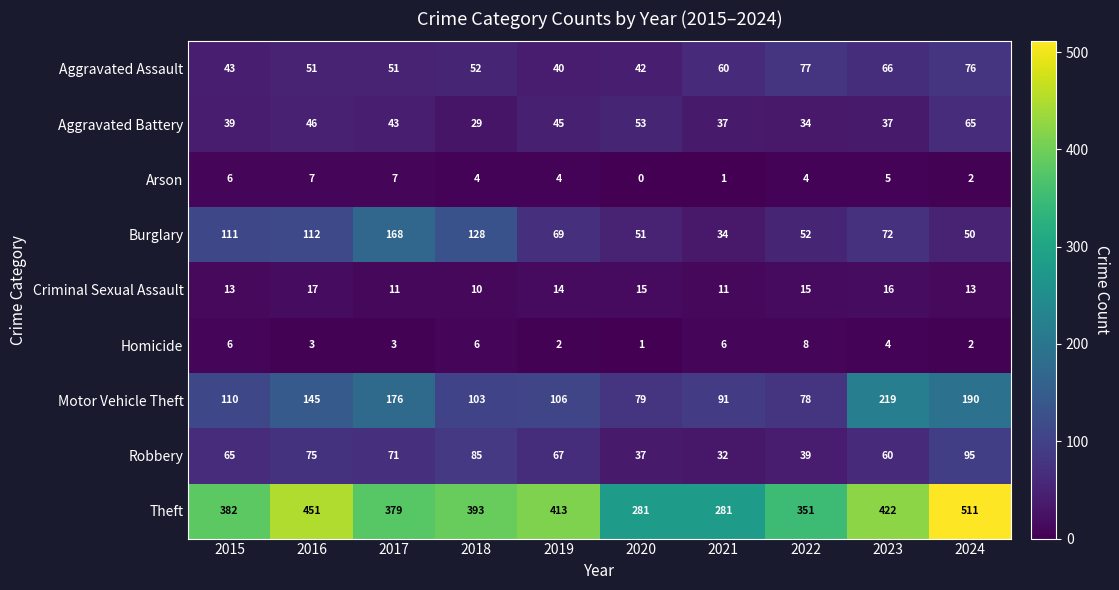

Which label corresponds to the smallest value in the chart?

2020